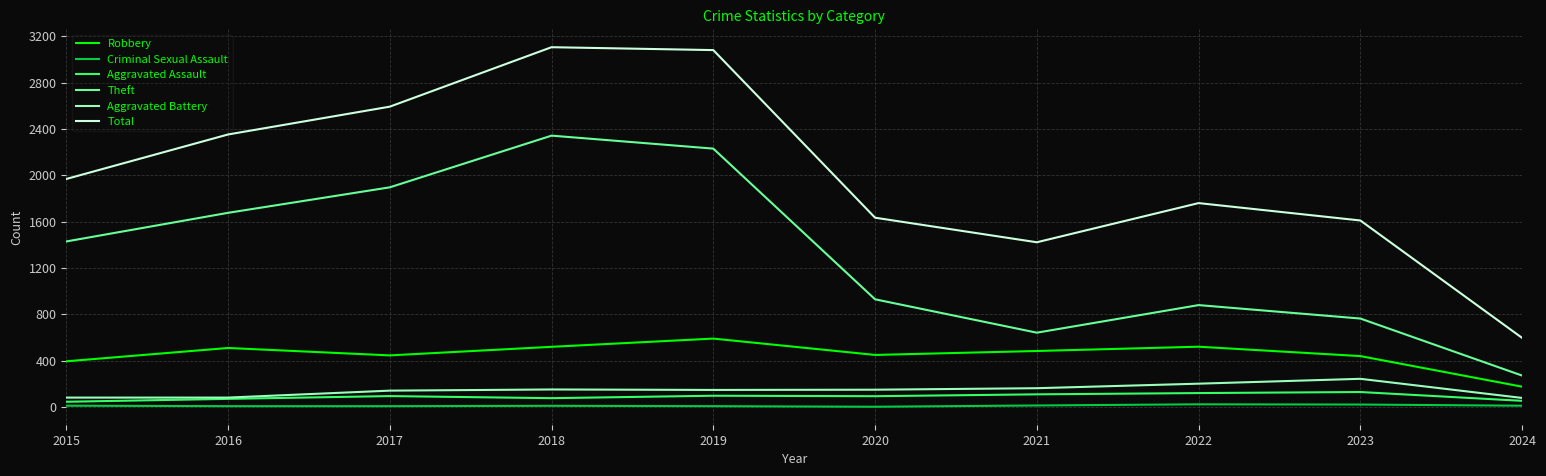

List the series in order of their peak value, highest first.

Total, Theft, Robbery, Aggravated Battery, Aggravated Assault, Criminal Sexual Assault